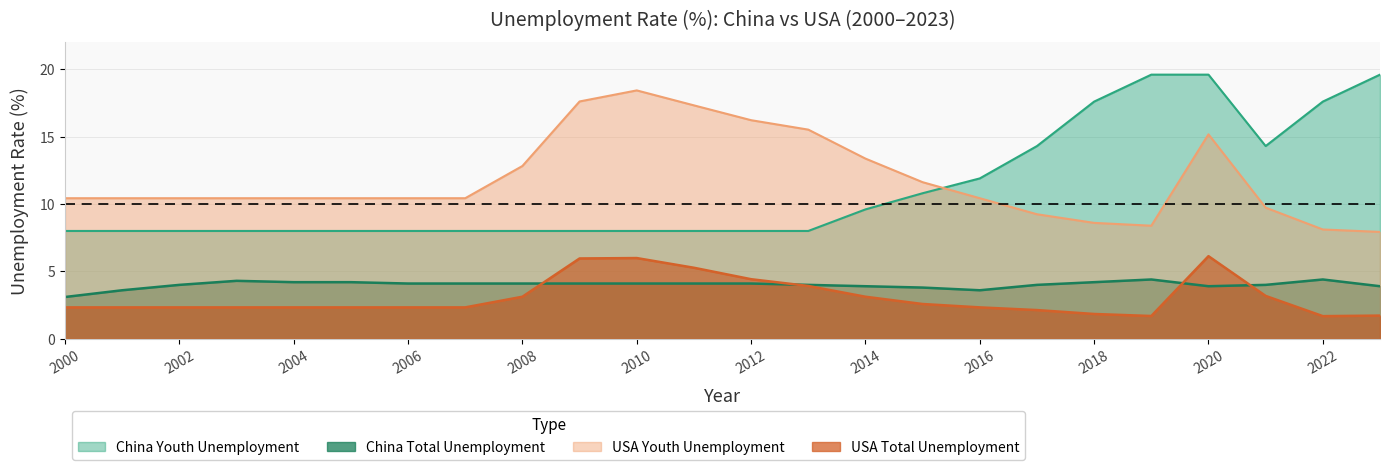

What are all the series names shown in the legend?

China Total, China Youth, USA Total, USA Youth